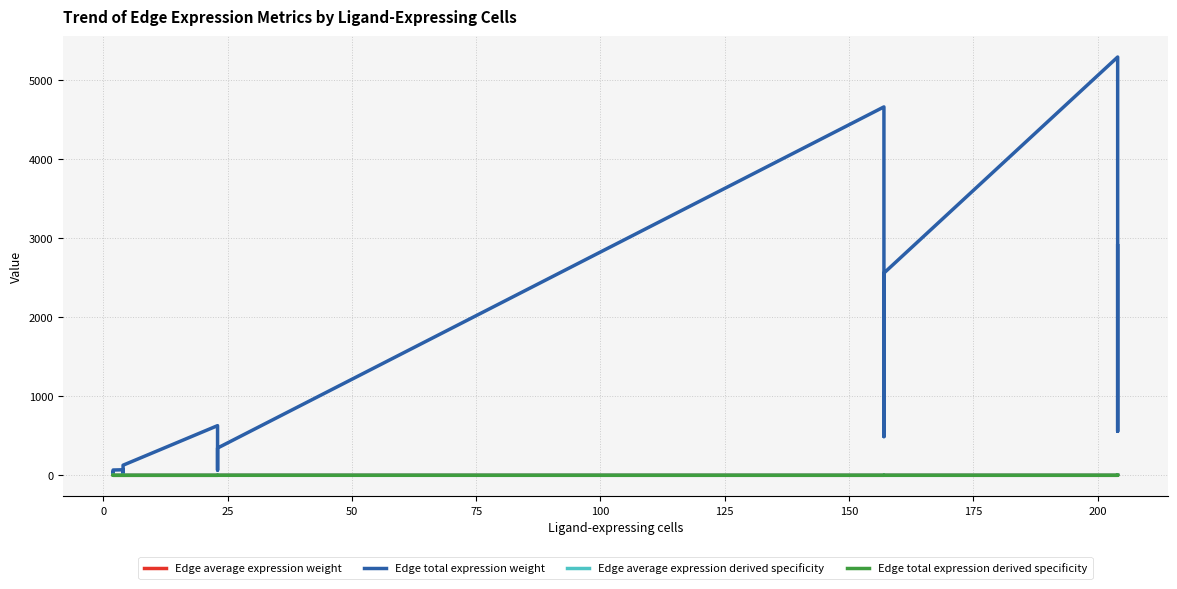

Which series has the largest total across all categories?

Edge total expression weight